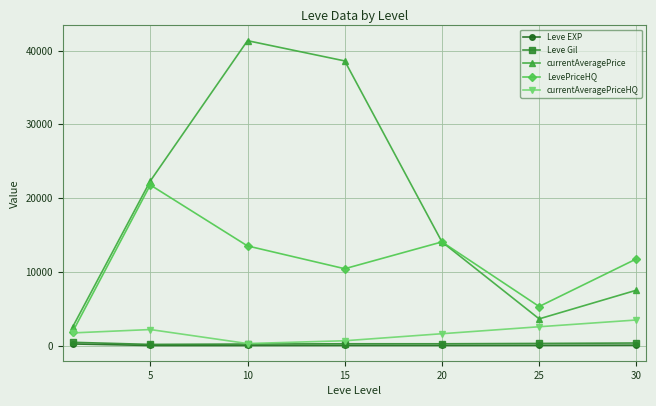

How many data points in Leve Gil are above 234?

4